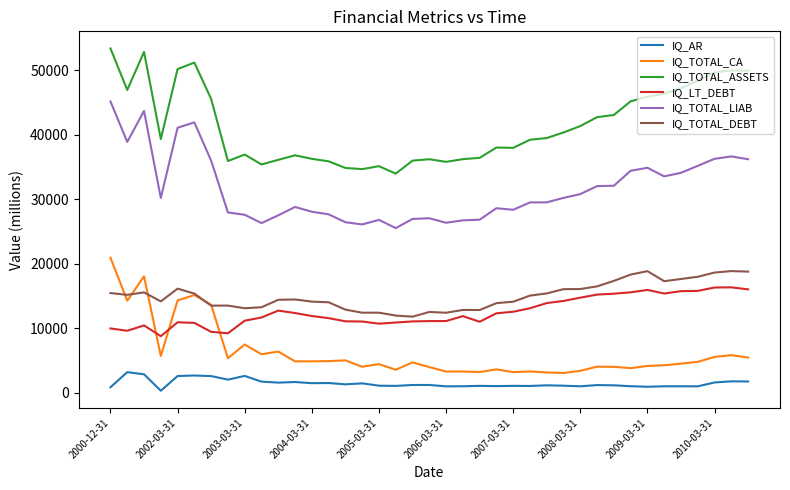

What is the maximum value for IQ_LT_DEBT?

16307